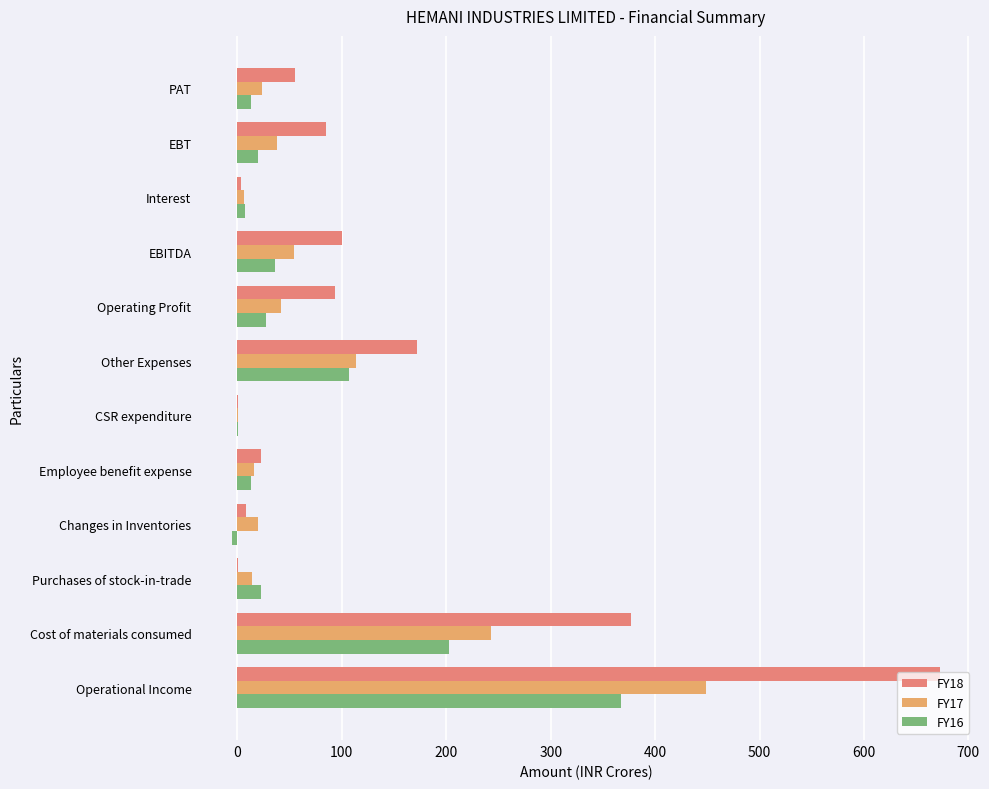

How many values in the FY16 series exceed 22?

6